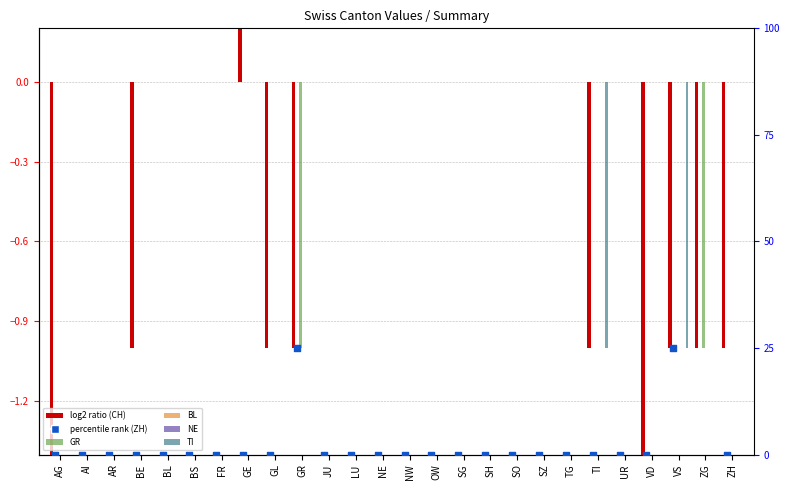

What are all the series names shown in the legend?

CH, GR, BL, NE, TI, ZH